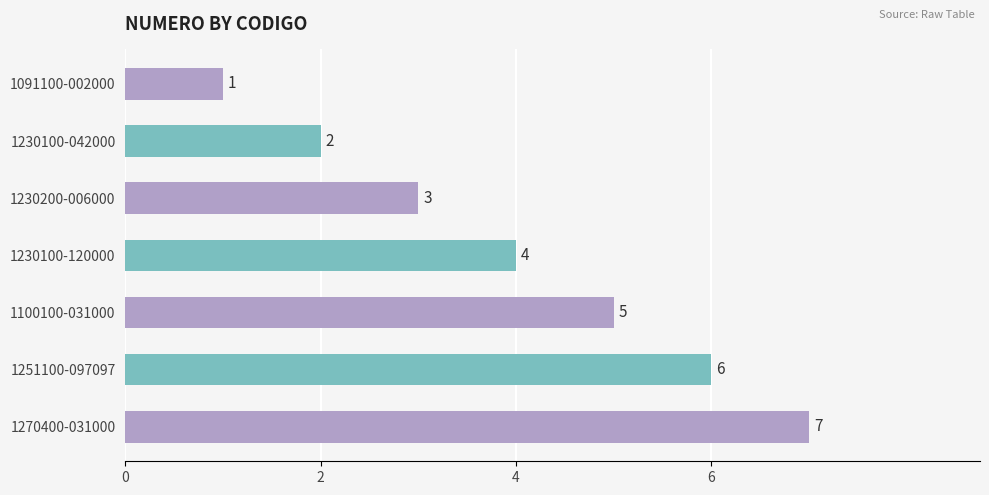

What is the average value?

4